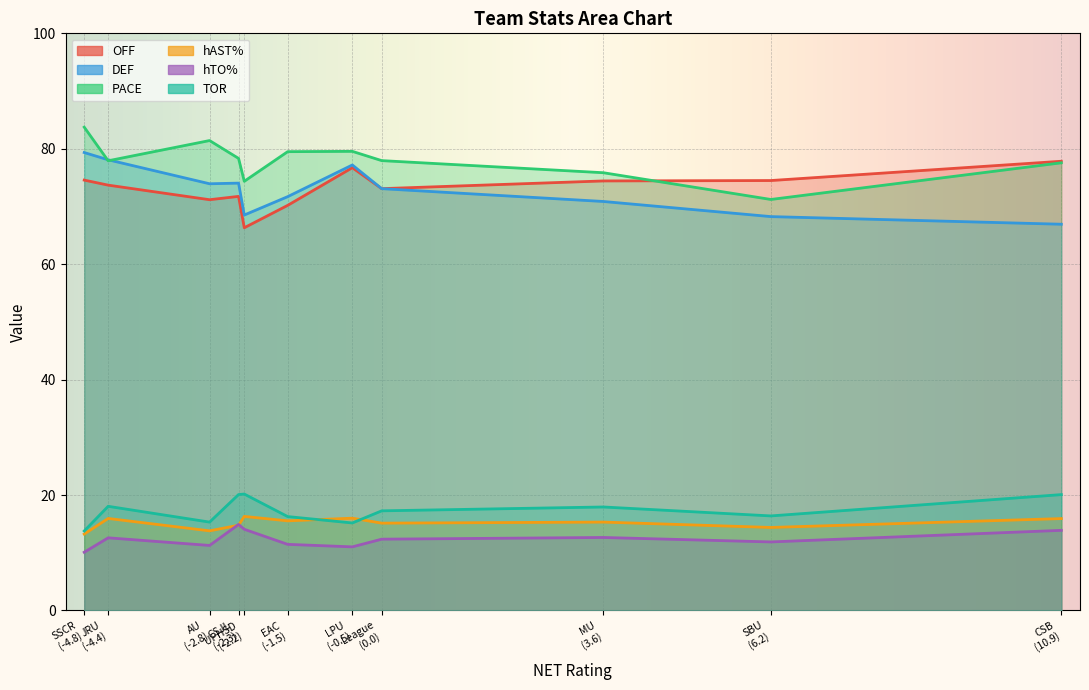

What is the difference between the maximum and second lowest values in the DEF series?

11.1